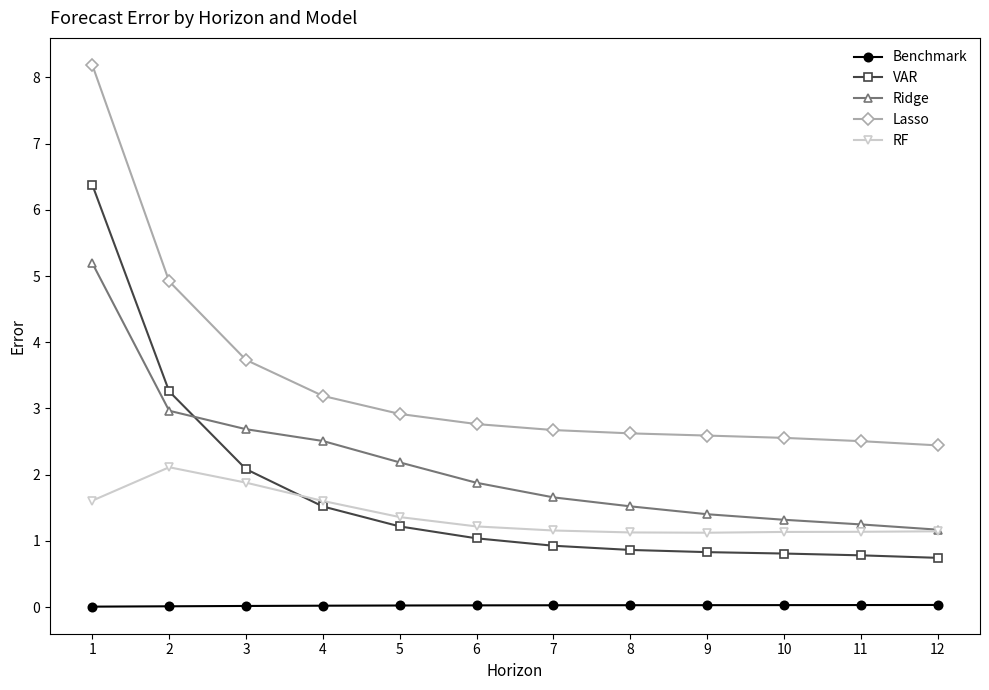

The value of VAR at 12 is 0.3. True or false?

False